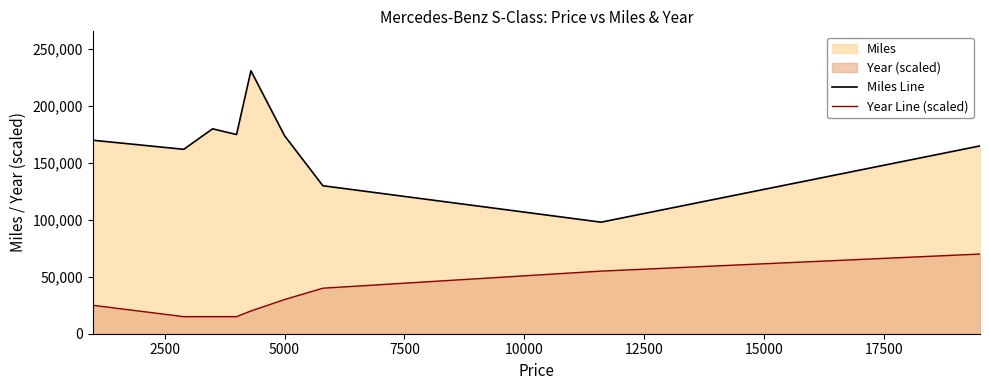

Does the chart have visible grid lines?

No